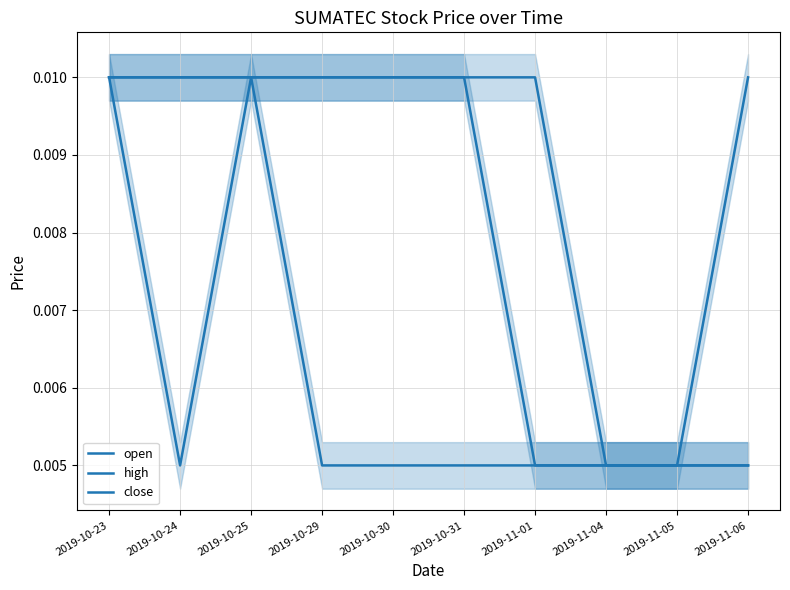

Count the close values in the range 0 to 1.

10